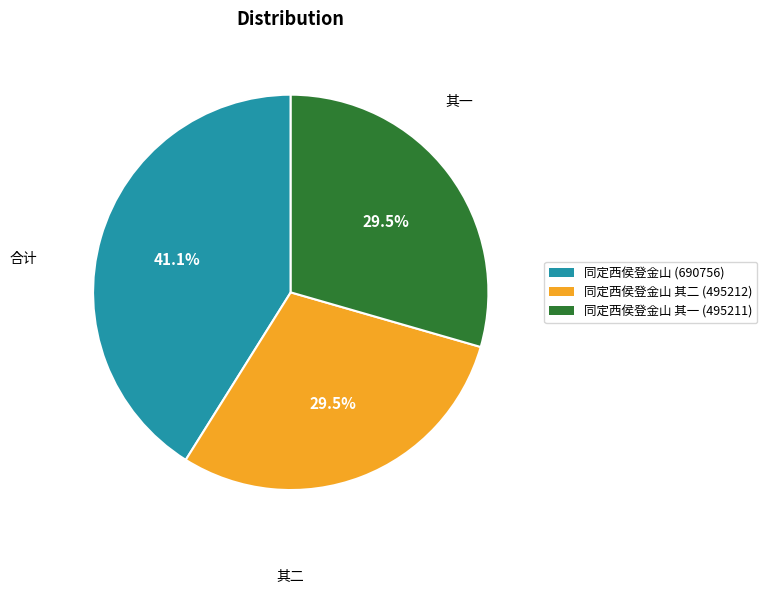

What is the largest slice in the pie chart?

同定西侯登金山 (690756)